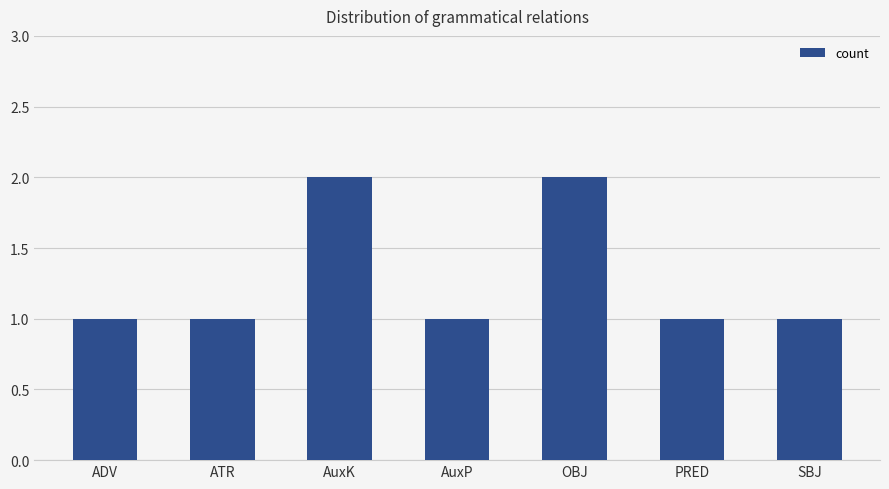

Reading right to left, extract all data points from this chart.

SBJ=1	PRED=1	OBJ=2	AuxP=1	AuxK=2	ATR=1	ADV=1